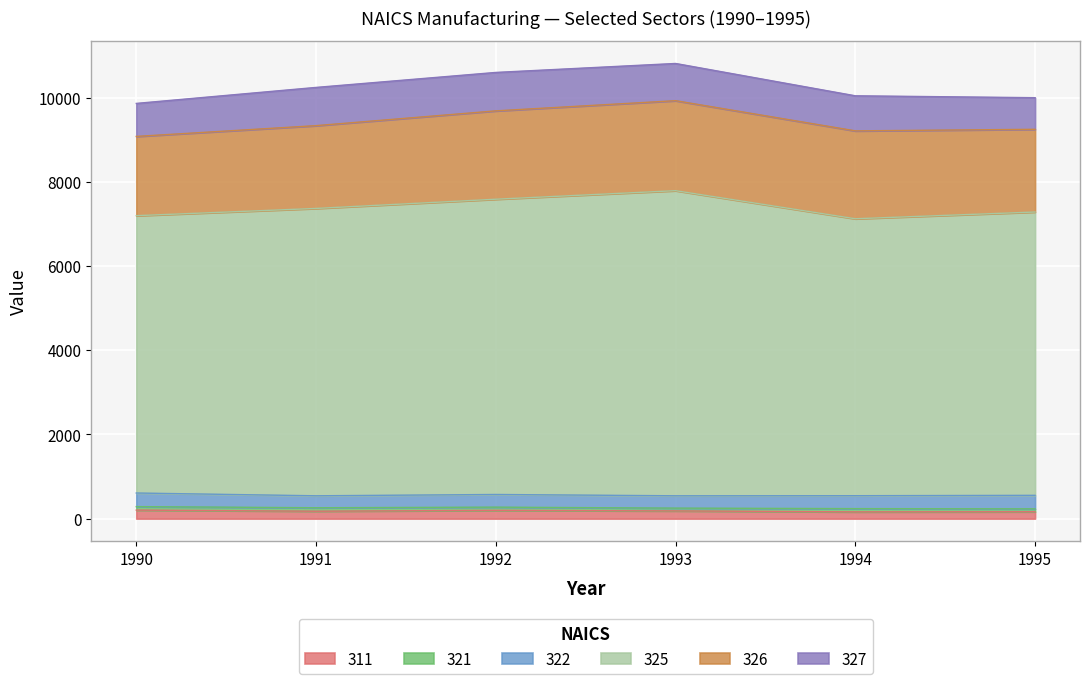

How many data points in 311 are above 184?

2